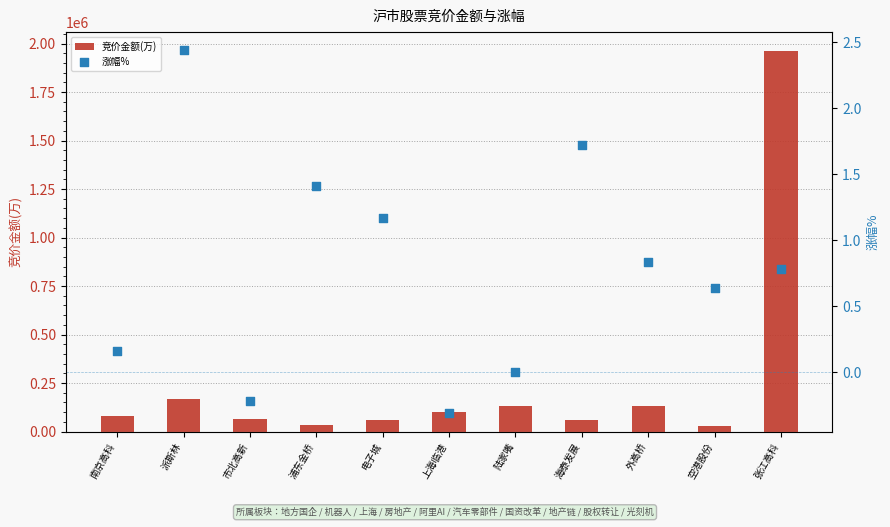

Which series has the largest total across all categories?

竞价金额(万)